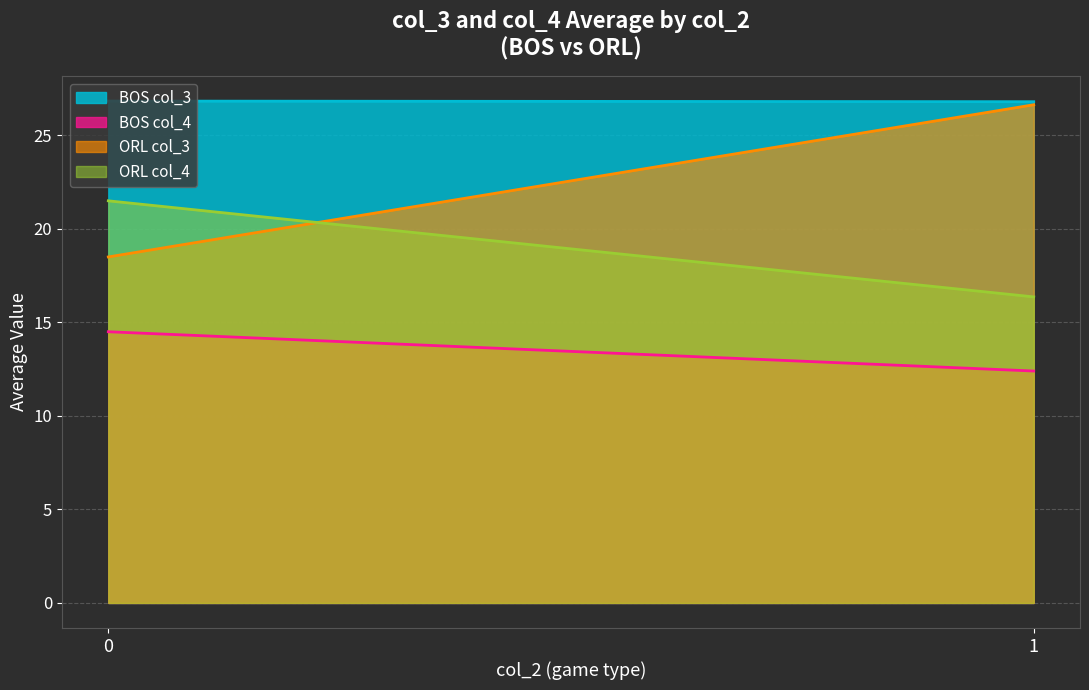

Which series has the largest range (max minus min)?

ORL col_3